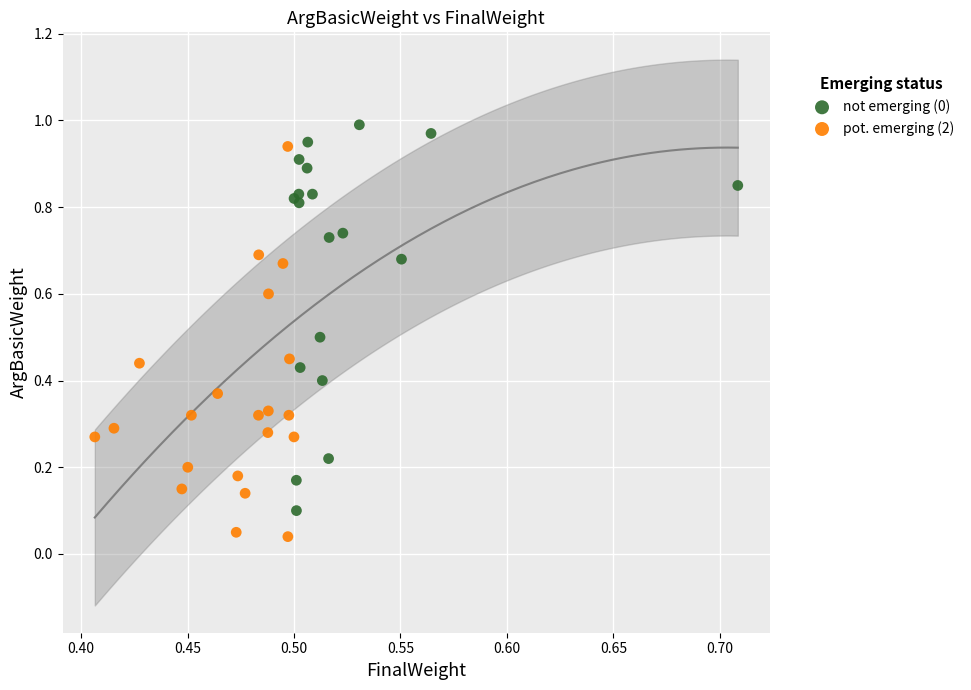

Which series reaches the minimum Y coordinate?

pot. emerging (2)